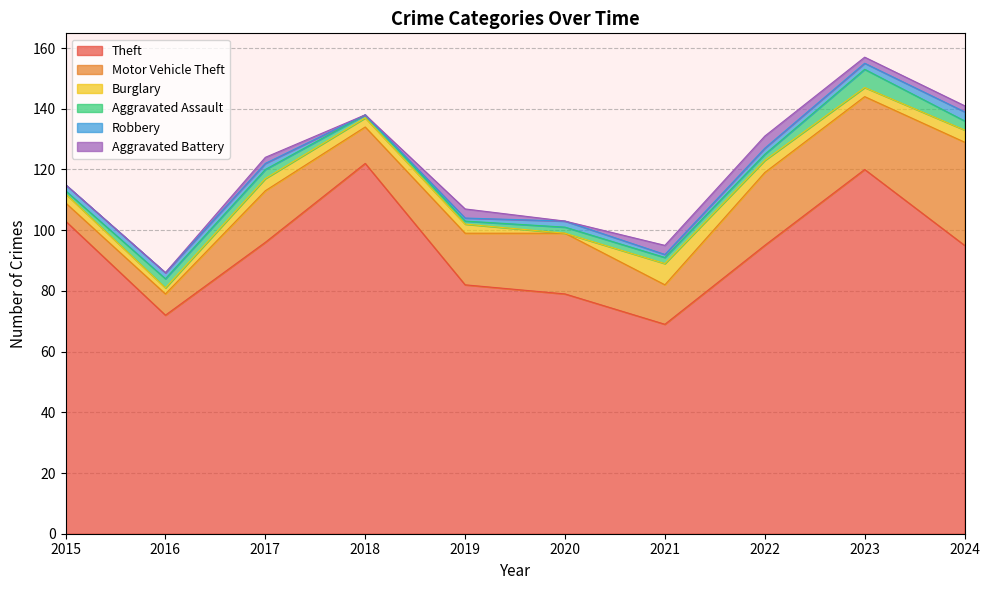

Which series changed the most between 2019 and 2023?

Theft